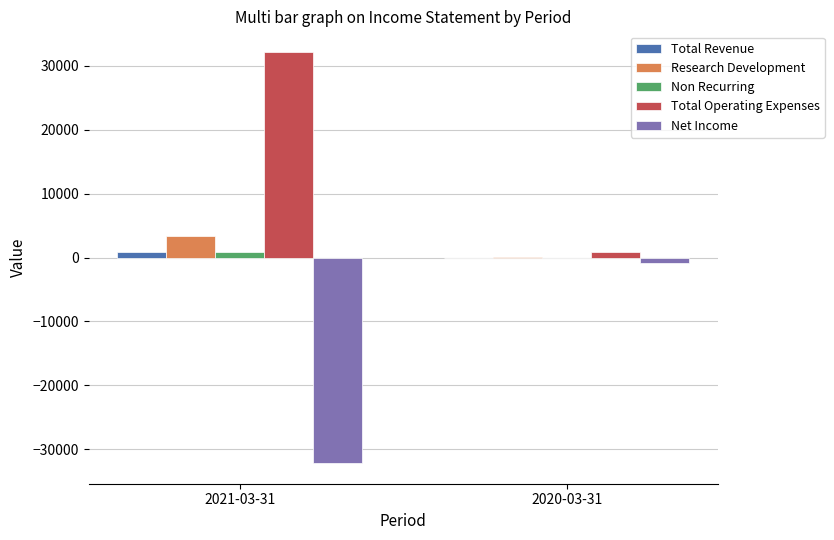

What are all the series names shown in the legend?

Total Revenue, Research Development, Non Recurring, Total Operating Expenses, Net Income